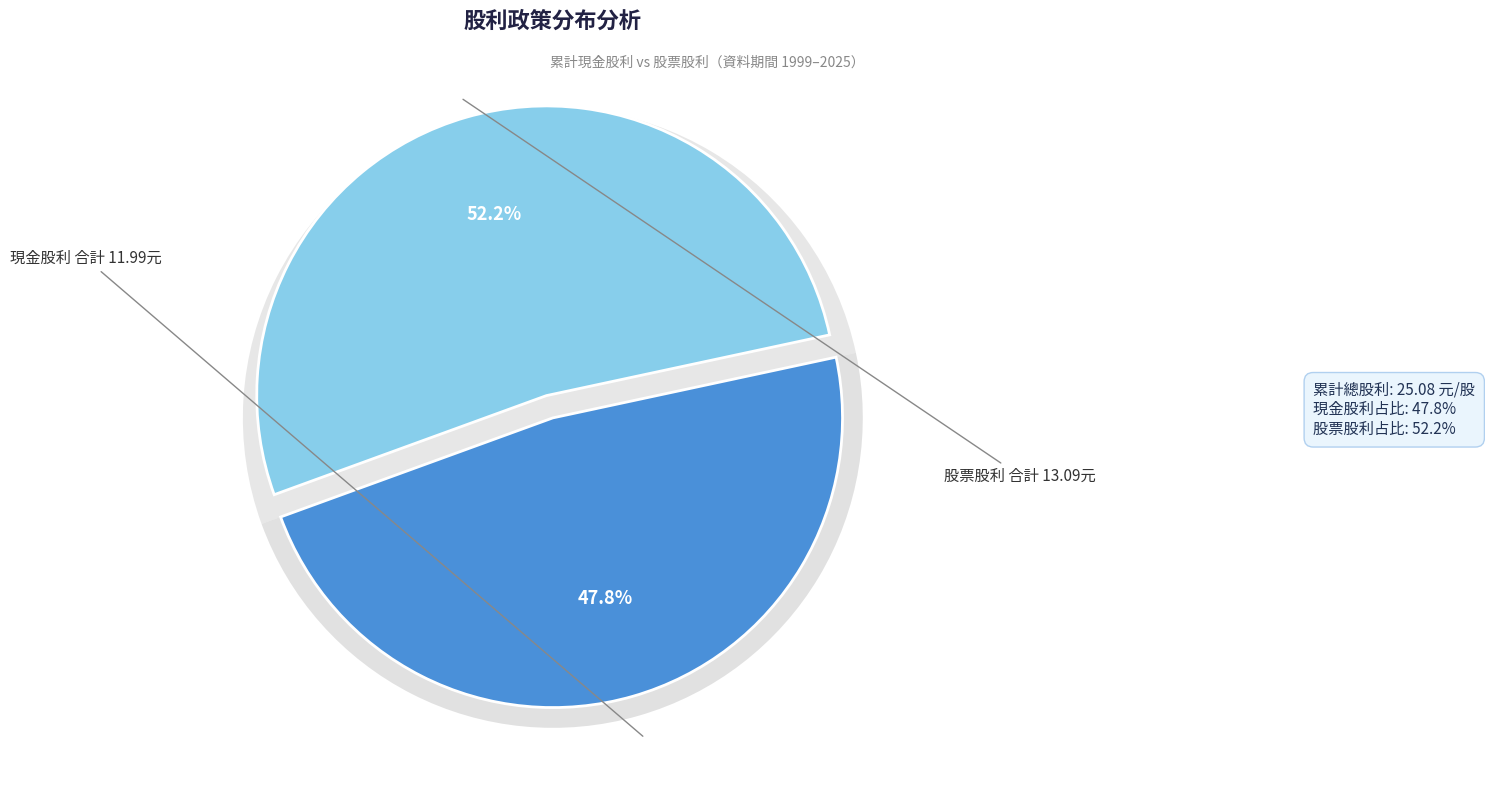

Does 2005 represent more than half of the total?

No